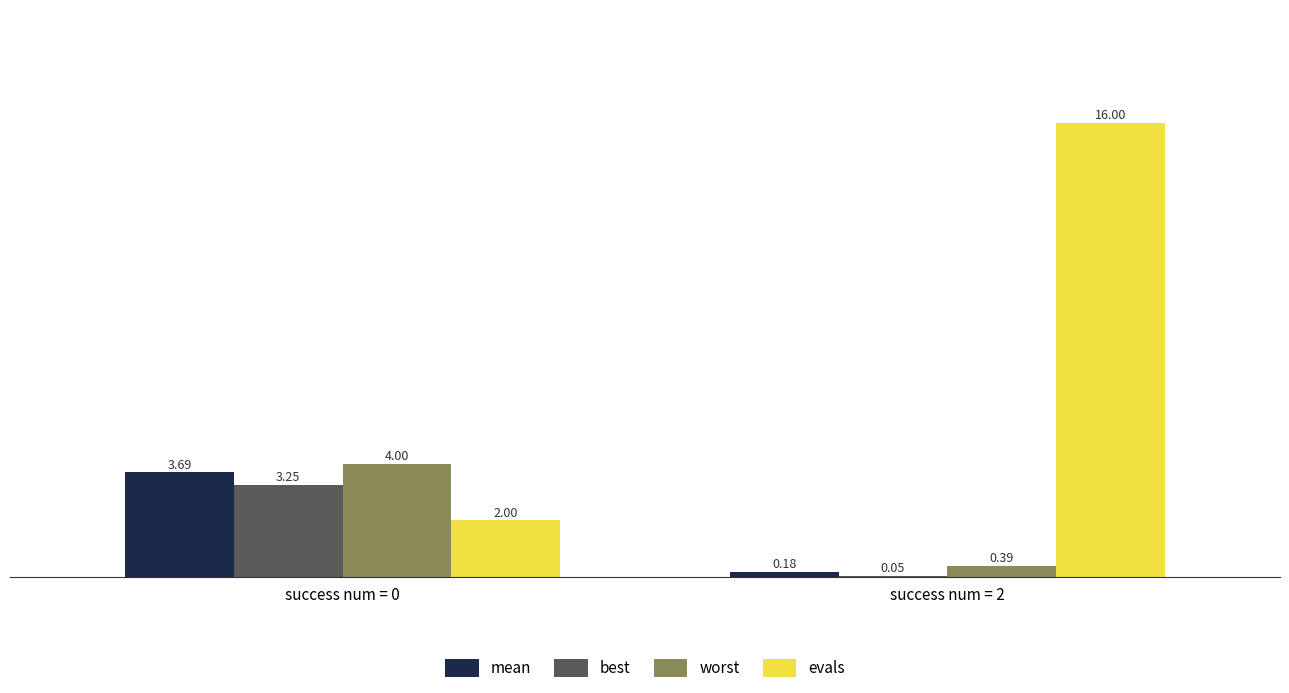

Which series has the largest total across all categories?

evals